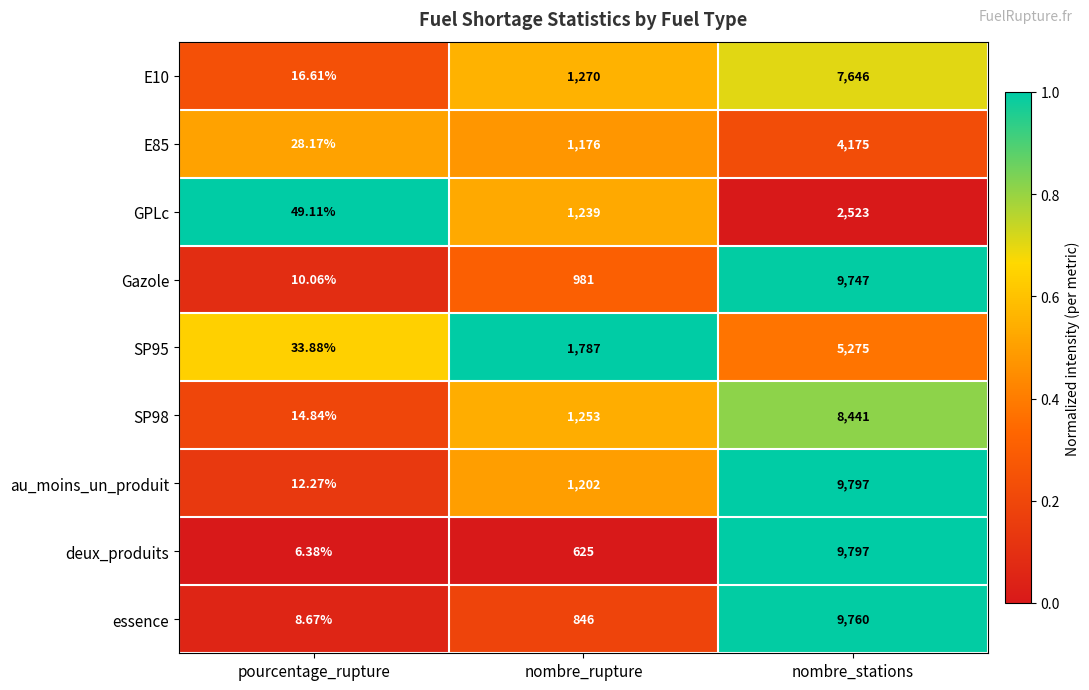

At which category is the sum across all series the highest?

nombre_stations